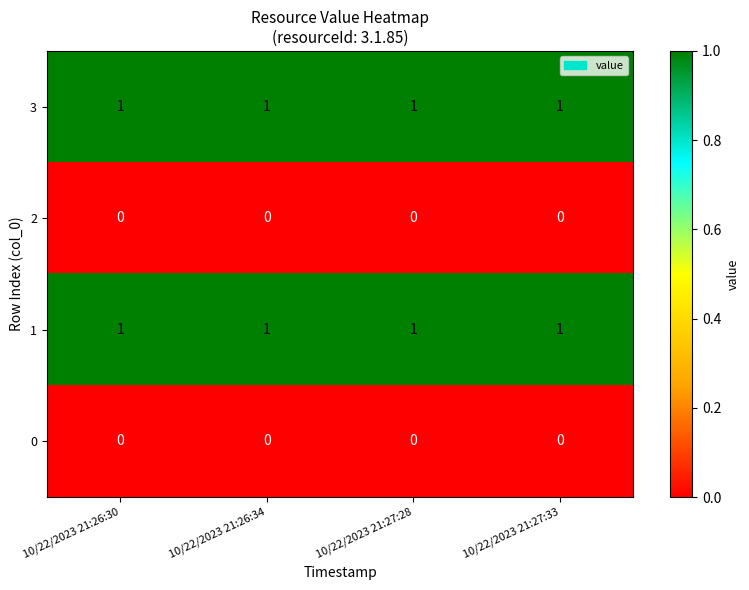

At how many categories does at least one series exceed 0?

4